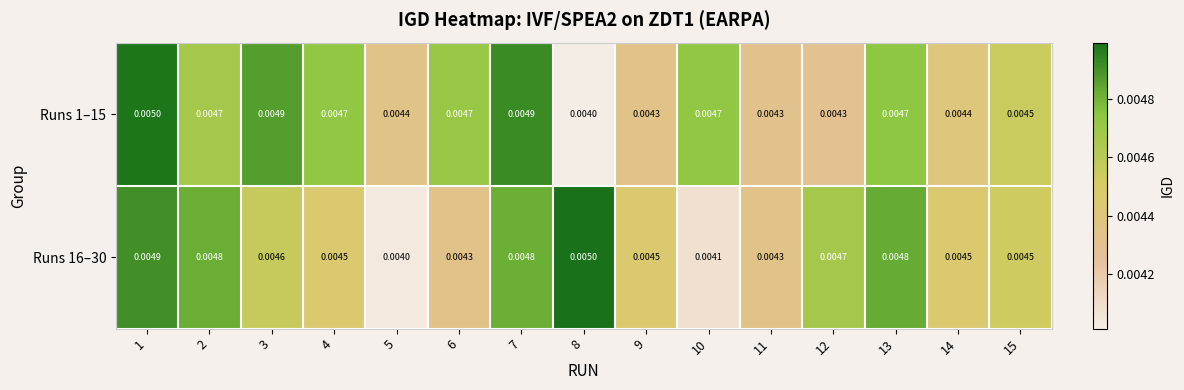

Is the value of Runs 16–30 at 9 greater than the value of Runs 1–15 at 6?

No